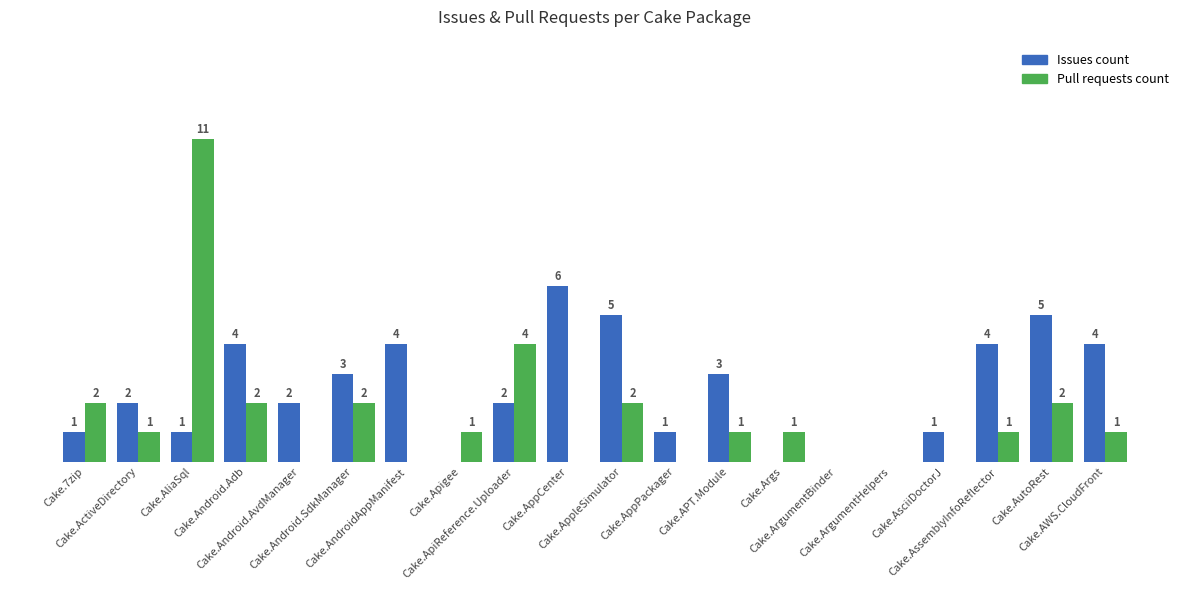

Which series has the largest total across all categories?

Issues count